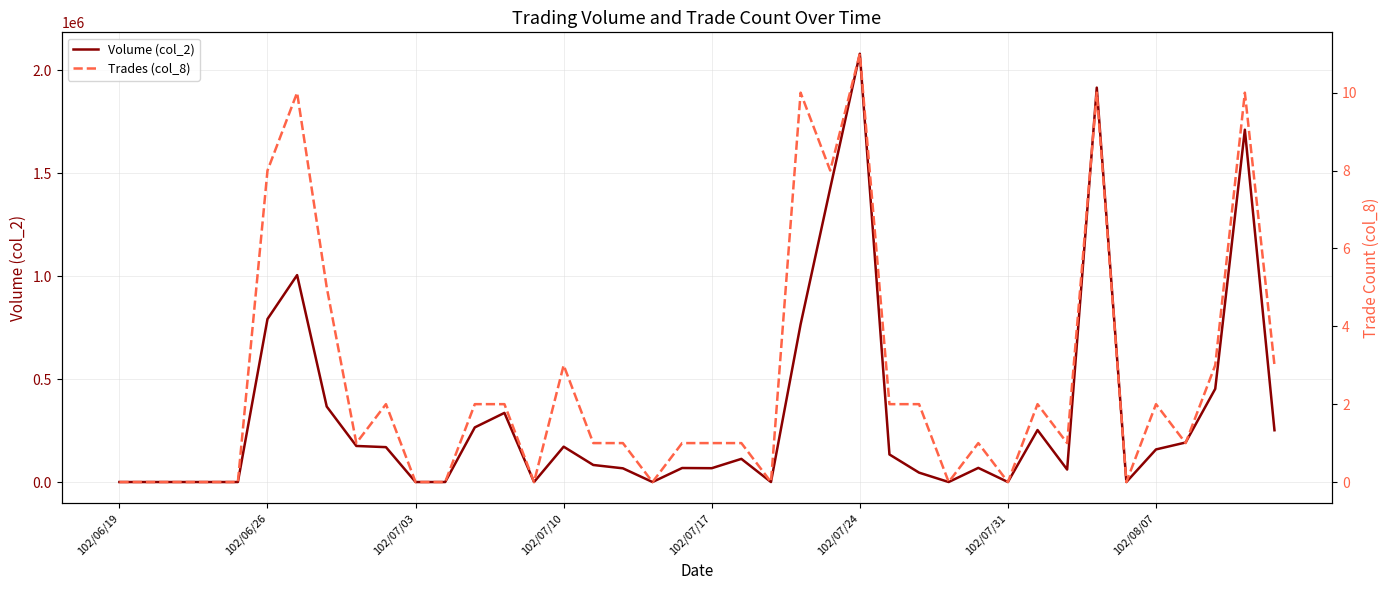

What is the average value of the Volume (col_2) series?

329995